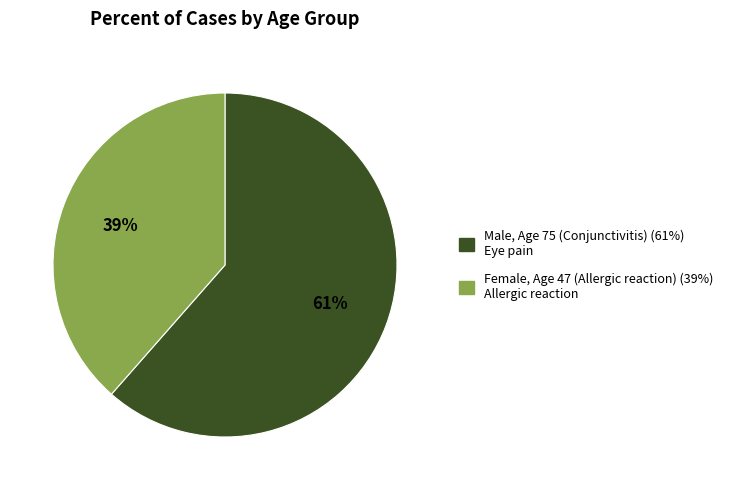

How many slices are in this pie chart?

2